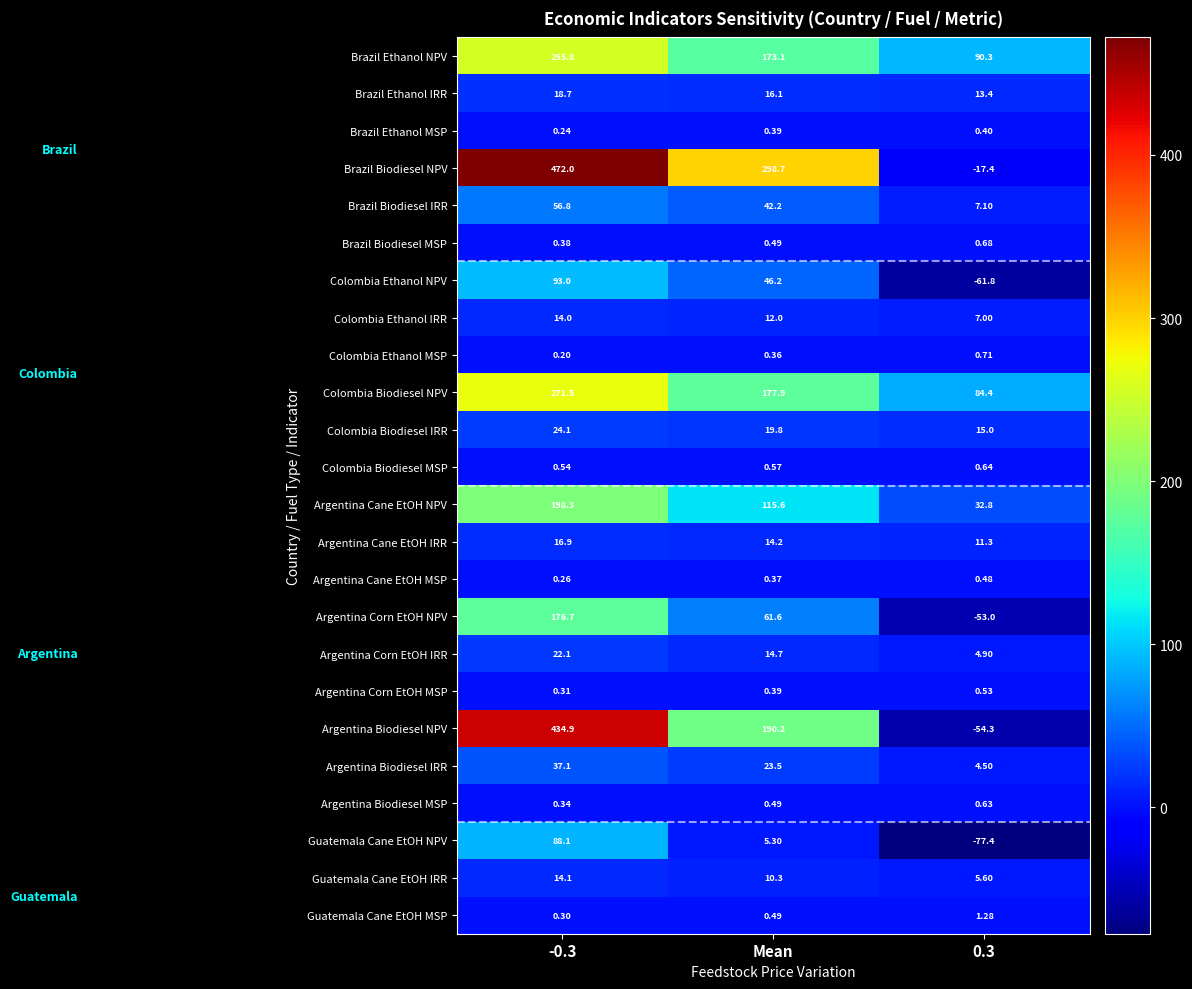

Rank the series by their maximum value, from highest to lowest.

Brazil Biodiesel NPV, Argentina Biodiesel NPV, Colombia Biodiesel NPV, Brazil Ethanol NPV, Argentina Cane EtOH NPV, Argentina Corn EtOH NPV, Colombia Ethanol NPV, Guatemala Cane EtOH NPV, Brazil Biodiesel IRR, Argentina Biodiesel IRR, Colombia Biodiesel IRR, Argentina Corn EtOH IRR, Brazil Ethanol IRR, Argentina Cane EtOH IRR, Guatemala Cane EtOH IRR, Colombia Ethanol IRR, Guatemala Cane EtOH MSP, Colombia Ethanol MSP, Brazil Biodiesel MSP, Colombia Biodiesel MSP, Argentina Biodiesel MSP, Argentina Corn EtOH MSP, Argentina Cane EtOH MSP, Brazil Ethanol MSP